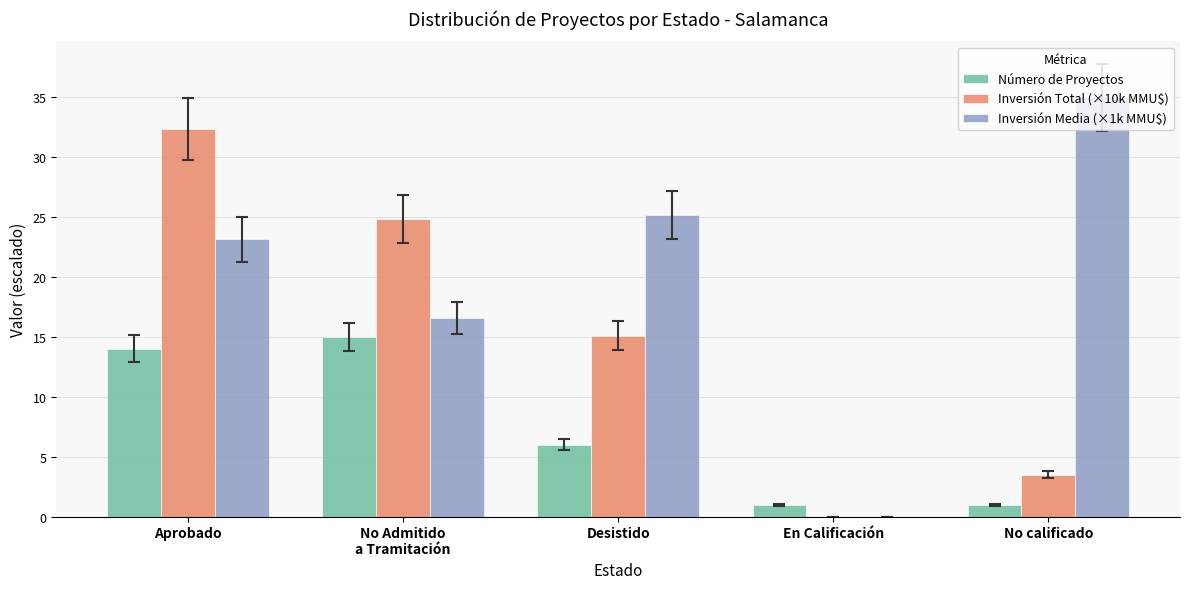

Is it true that Inversión Total (×10k MMU$) equals 0.9 at No calificado?

False